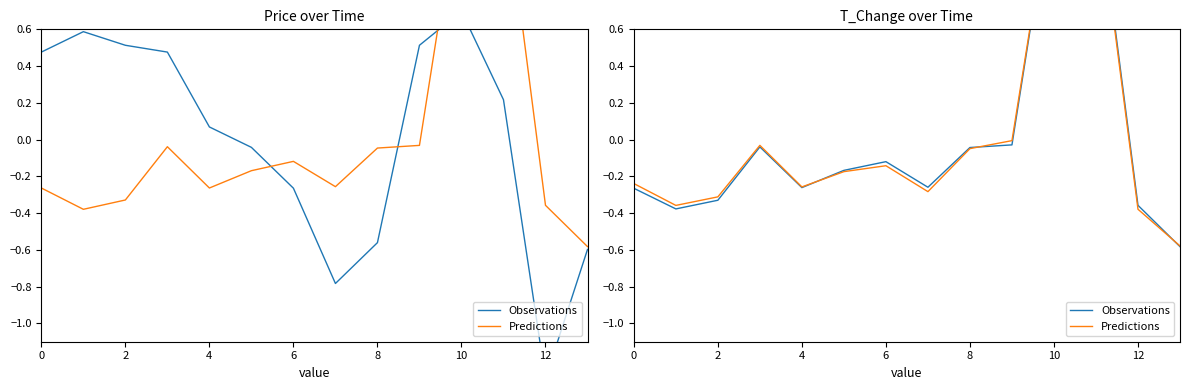

What is the highest value of the Observations series?

1.4